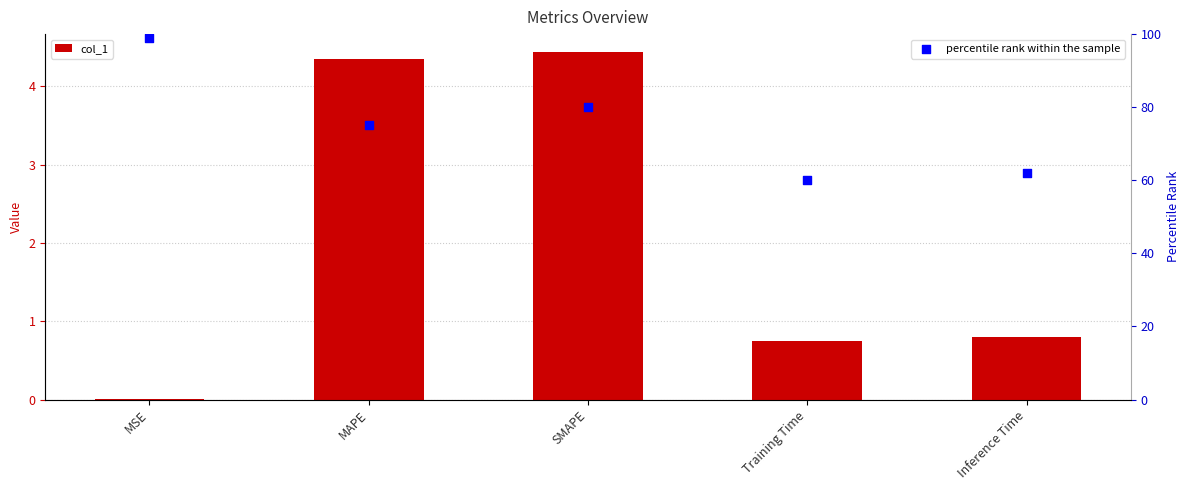

Which series contains the highest Y value?

percentile rank within the sample